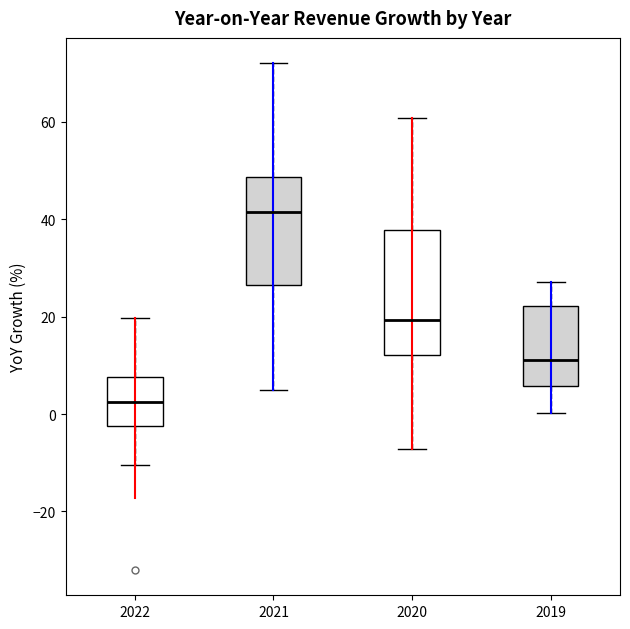

Which box is the tallest, from its lower edge to its upper edge?

2020